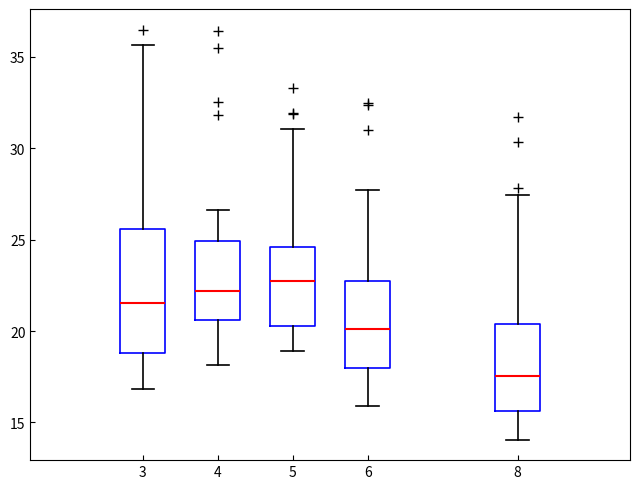

Reading left to right, read every box against the y-axis: the position of its median line, the range the box covers, and the ends of its whiskers. The values are not printed on the chart, so give them approximately, as read against the axis.

3: median 21.5, box 19.0 to 25.5, whiskers 17.0 to 35.5
4: median 22.0, box 20.5 to 25.0, whiskers 18.0 to 26.5
5: median 23.0, box 20.5 to 24.5, whiskers 19.0 to 31.0
6: median 20.0, box 18.0 to 22.5, whiskers 16.0 to 27.5
8: median 17.5, box 15.5 to 20.5, whiskers 14.0 to 27.5